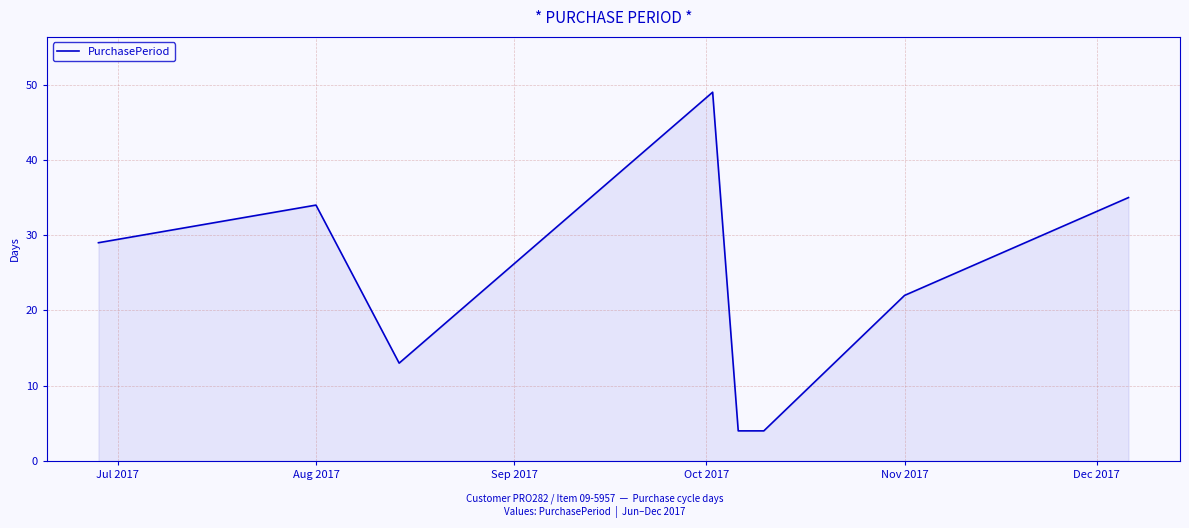

What is the difference between the second highest and second lowest values?

31